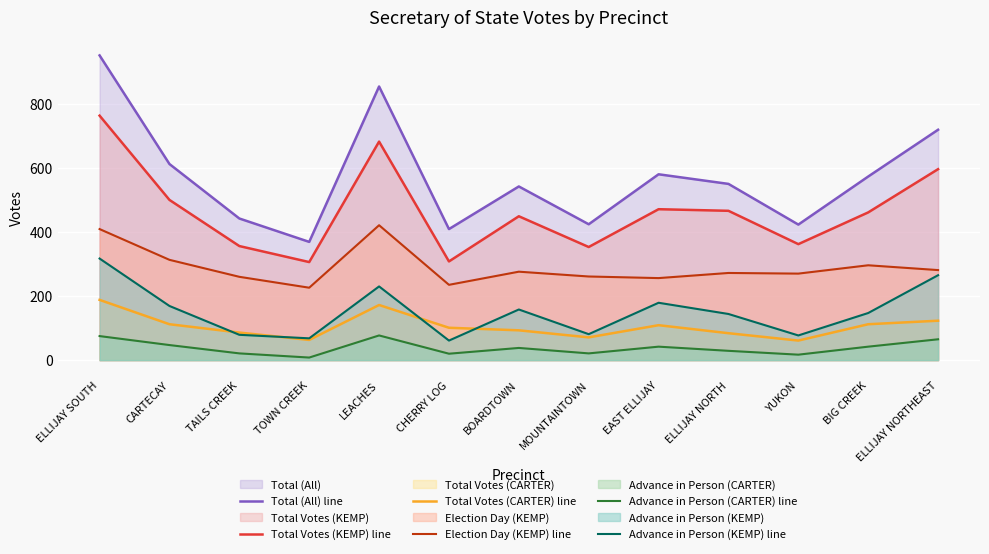

Where is the first local maximum for Total Votes (KEMP) line?

LEACHES